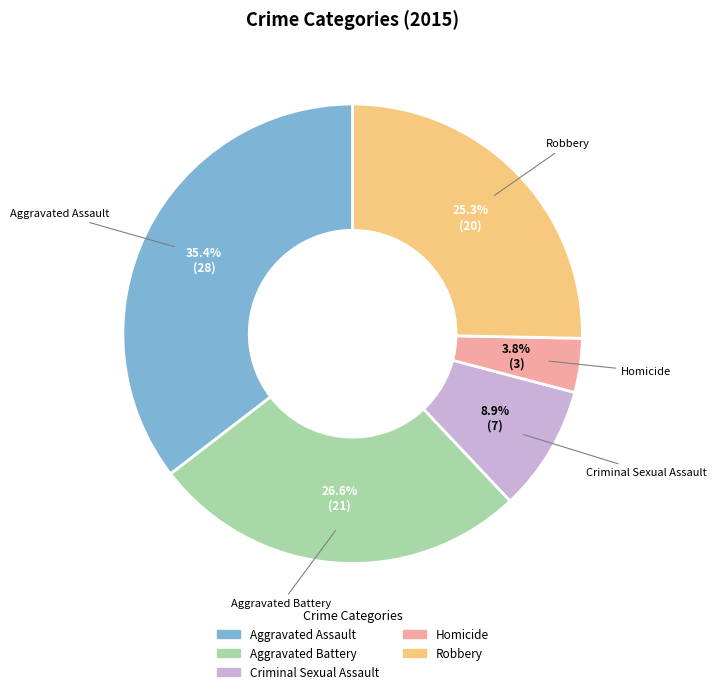

Count the number of slices in the pie.

5